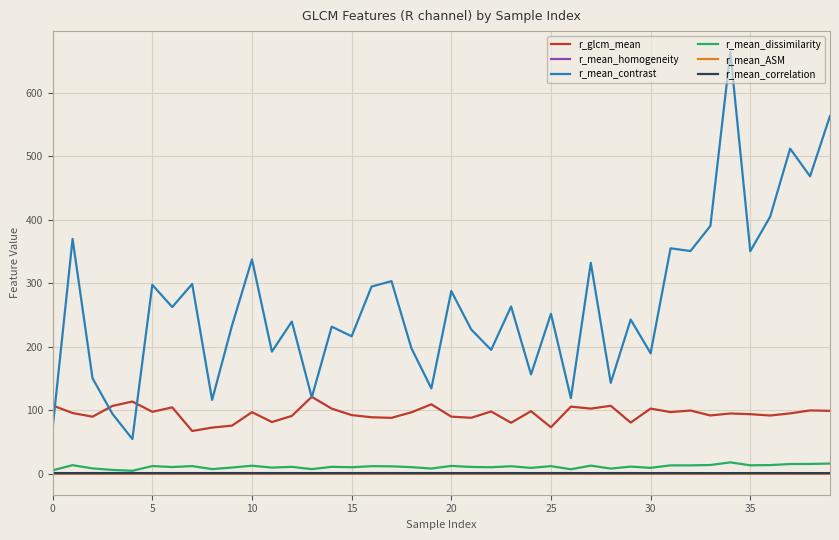

Which series has the largest range (max minus min)?

r_mean_contrast